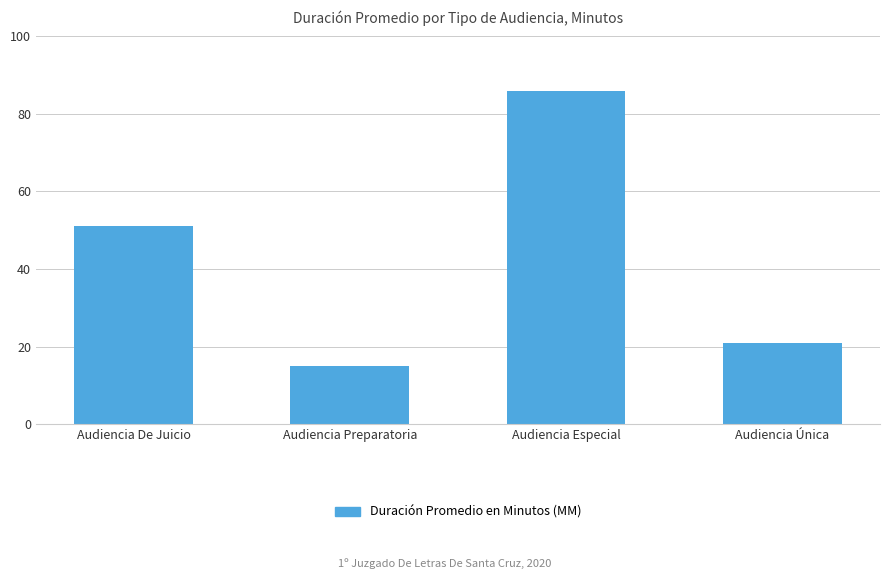

Count the number of data series in this chart.

1